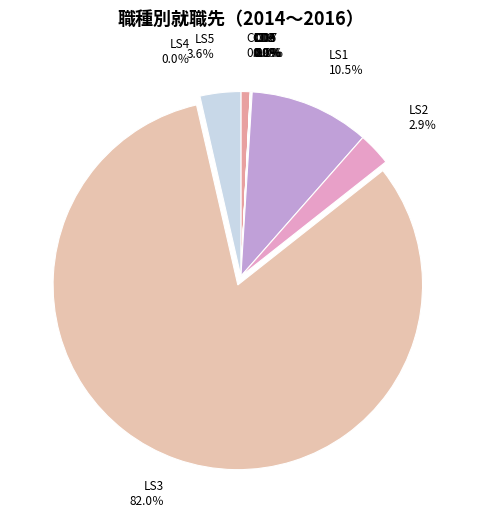

Is it true that LS2 is 3% of the pie?

True